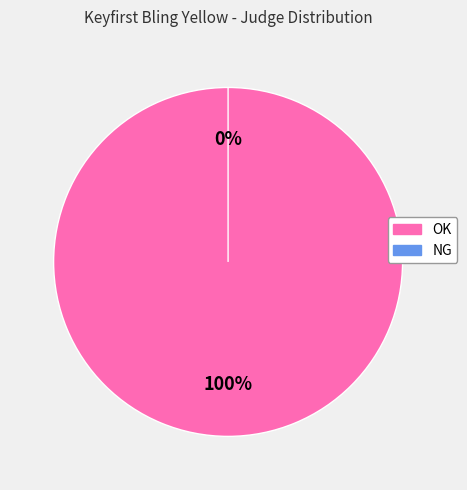

To the nearest percent, what percentage of the pie is OK?

100%